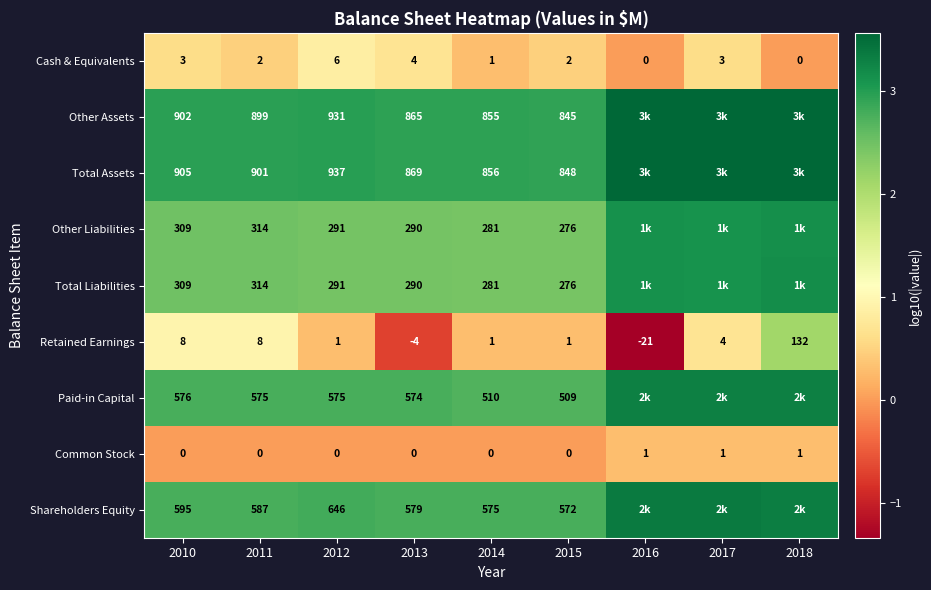

Between 2010 and 2011, which series saw the biggest shift?

Shareholders Equity